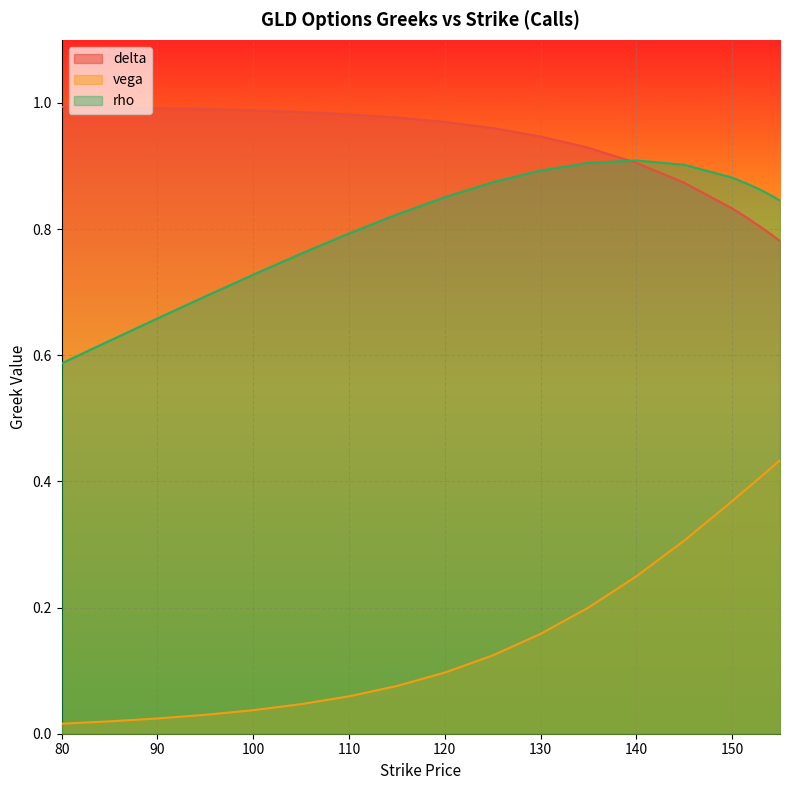

What is the average value of the delta series?

0.9